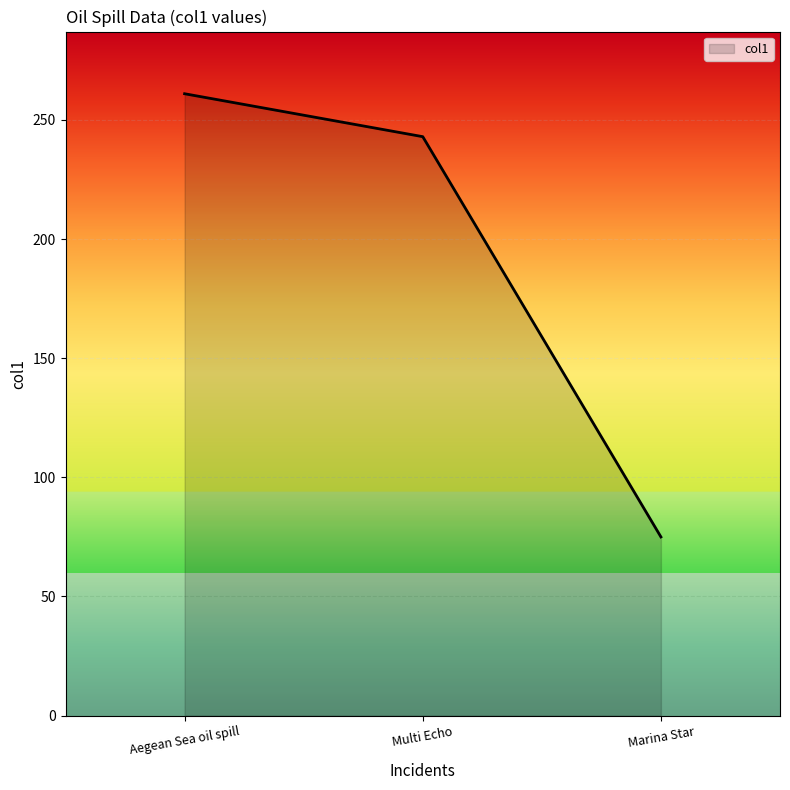

Reading right to left, extract all data points from this chart.

Marina Star=75.0	Multi Echo=243.0	Aegean Sea oil spill=261.0